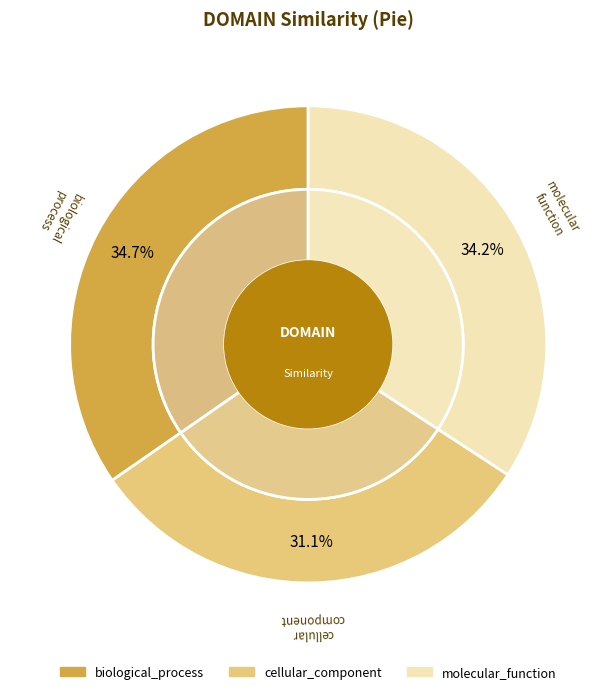

Count the number of slices in the pie.

3